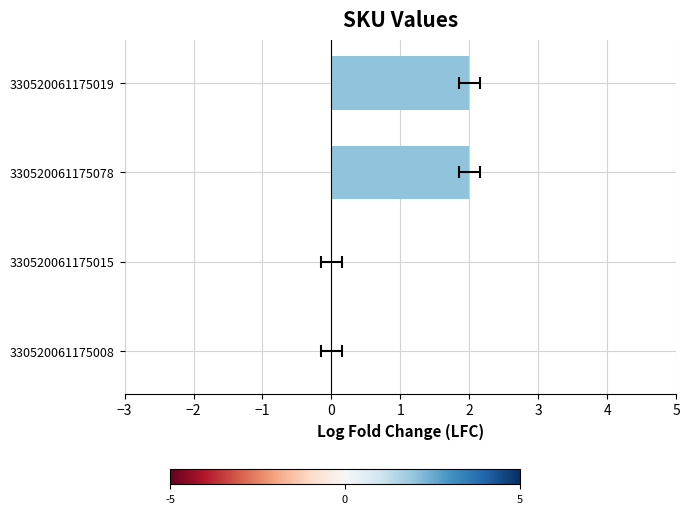

What is the sum of all values?

4